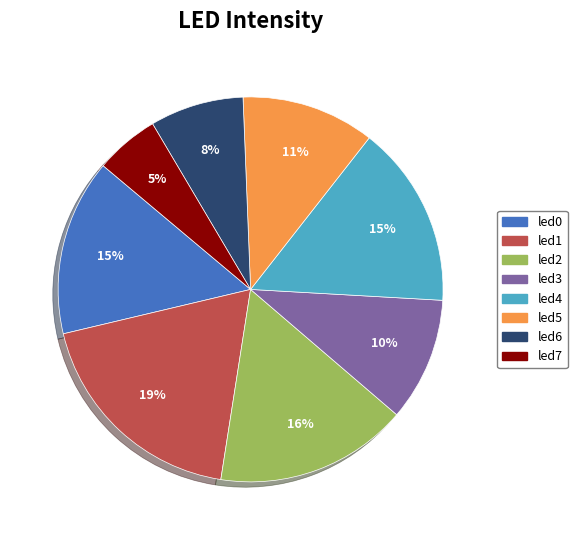

How many slices are in this pie chart?

8